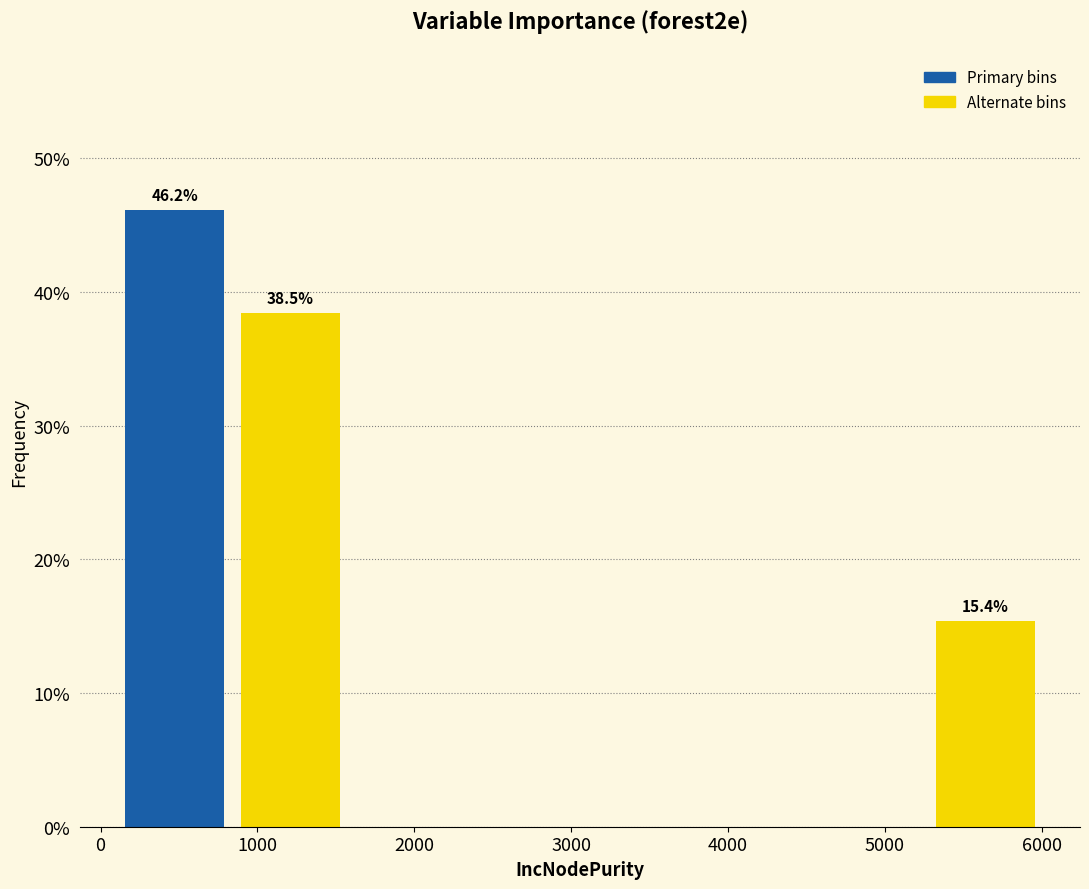

Which range on the x-axis has the tallest bar?

100 to 800